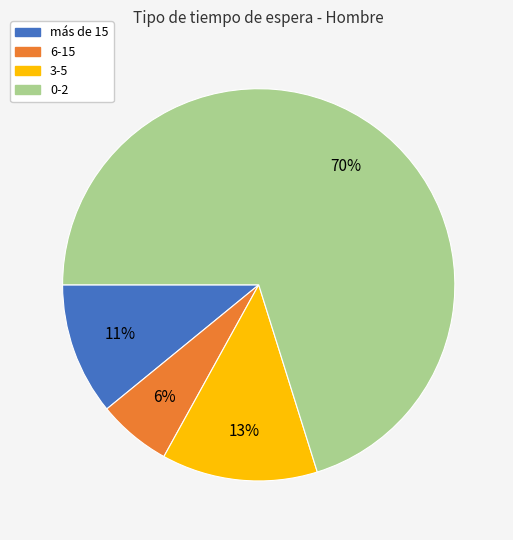

What percentage is the 0-2 slice, to the nearest percent?

70%